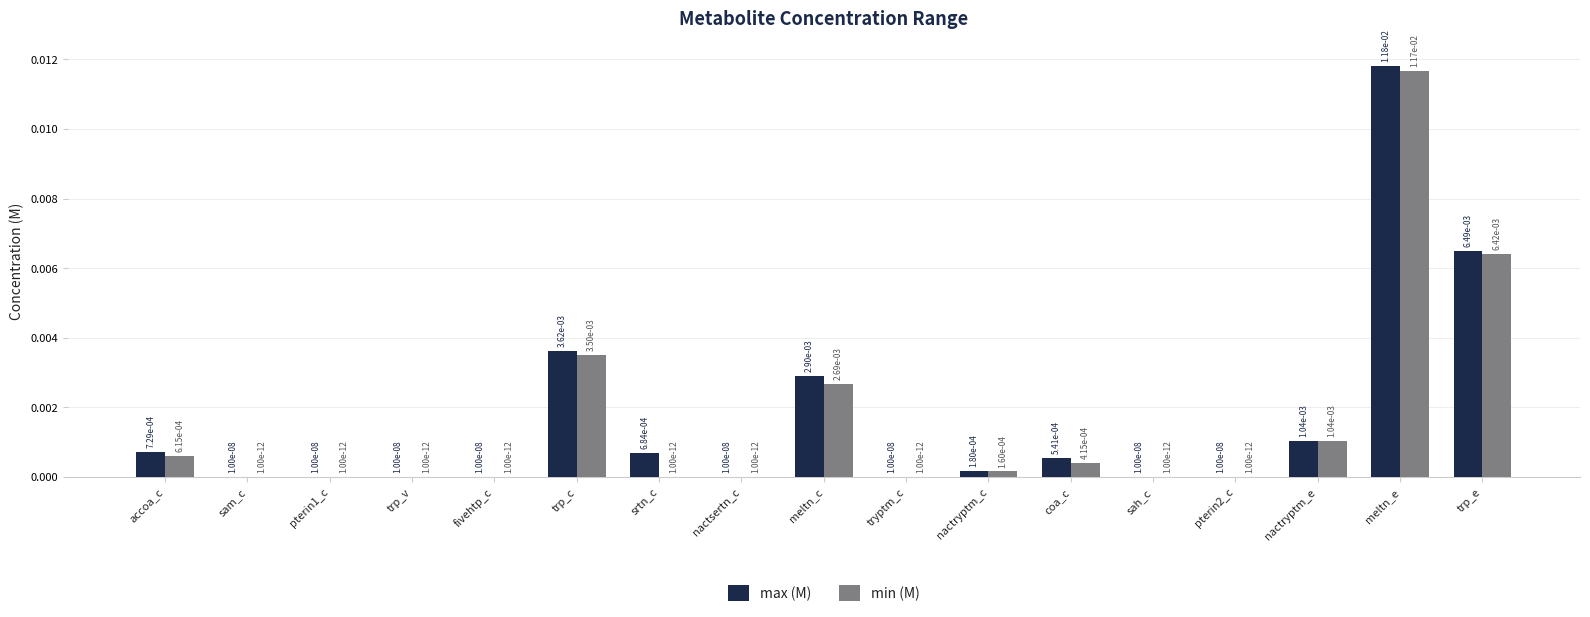

The value of max (M) at nactryptm_c is 0.0. True or false?

True